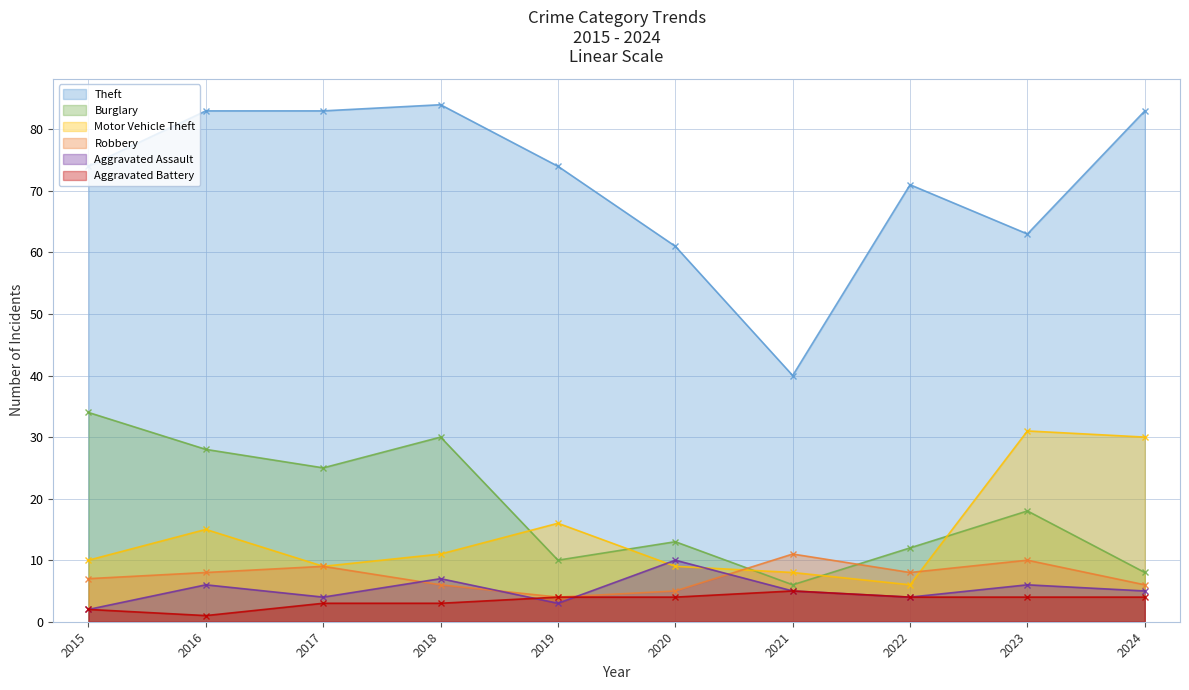

How many categories are shown in the chart?

10